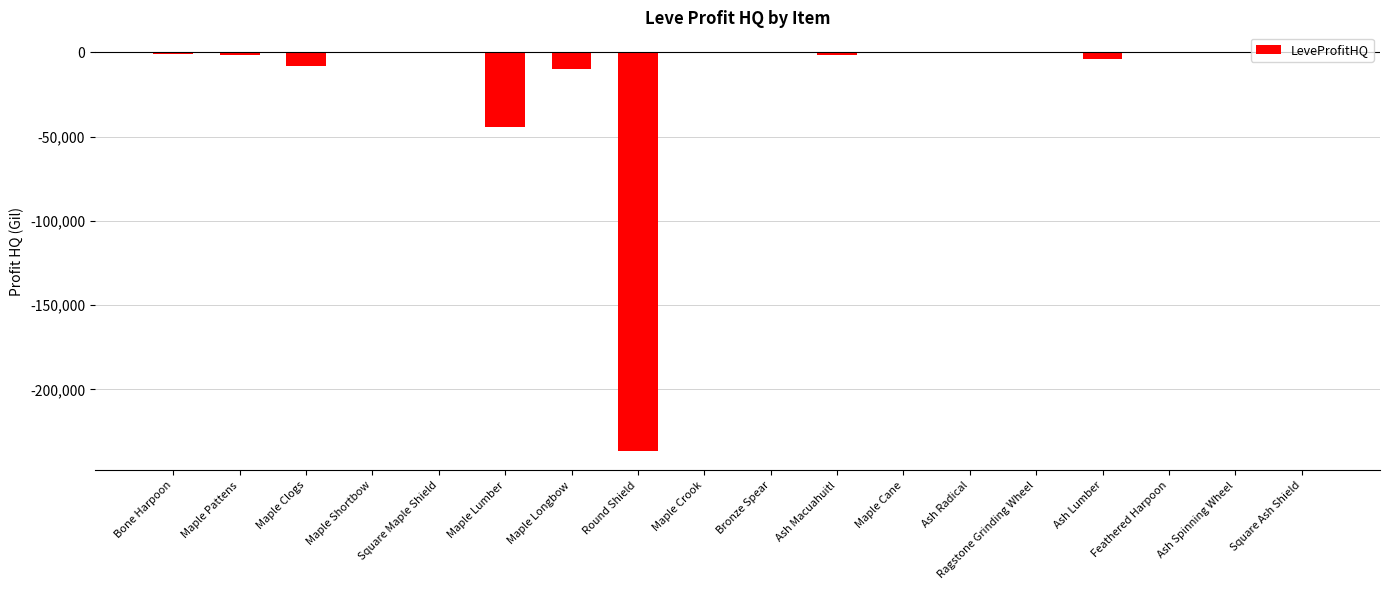

Which has a higher value, Bone Harpoon or Maple Clogs?

Bone Harpoon